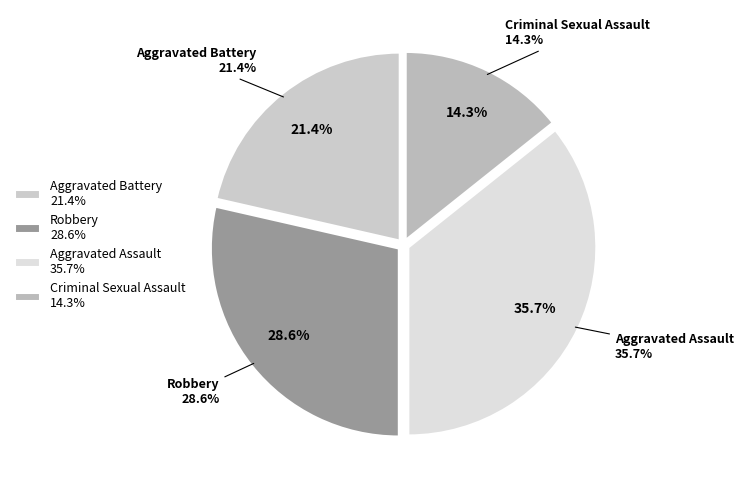

To the nearest percent, what is the average slice percentage?

25%